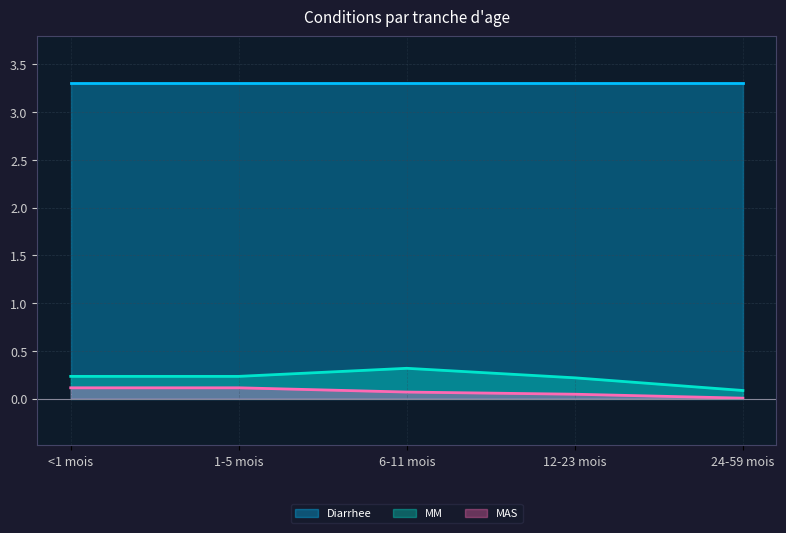

What is the difference between the maximum and minimum values in the MAS series?

0.1